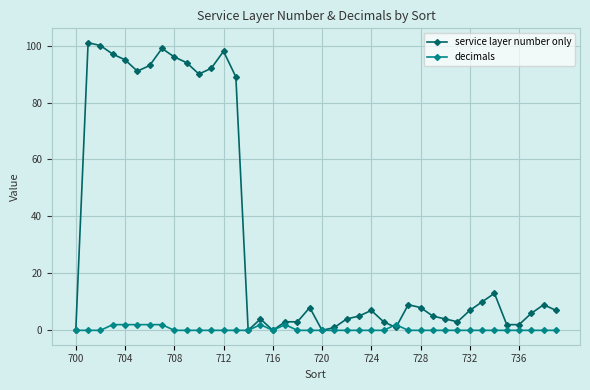

At how many categories does at least one series exceed 81?

13